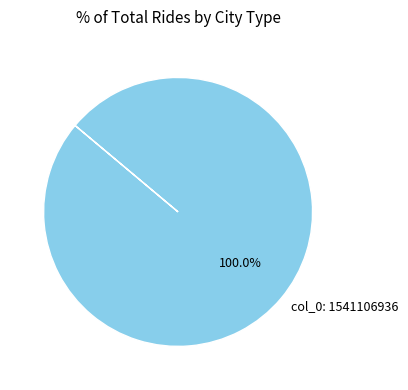

How many segments does this pie chart have?

1